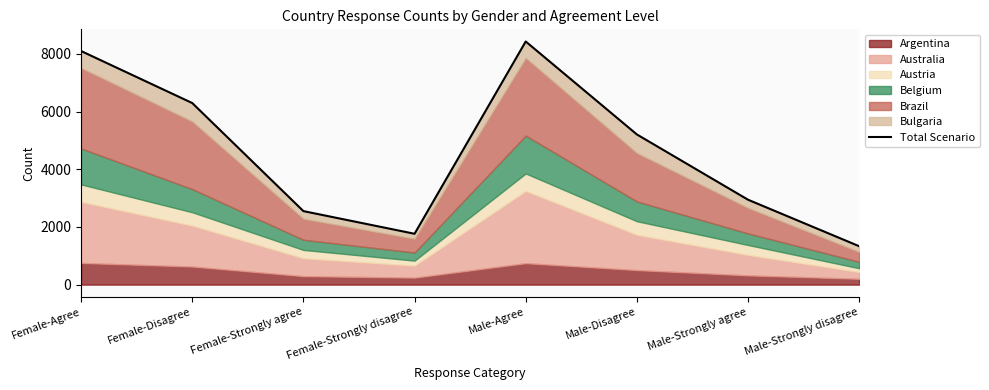

What is the label of the 5th point from the right?

Female-Strongly disagree